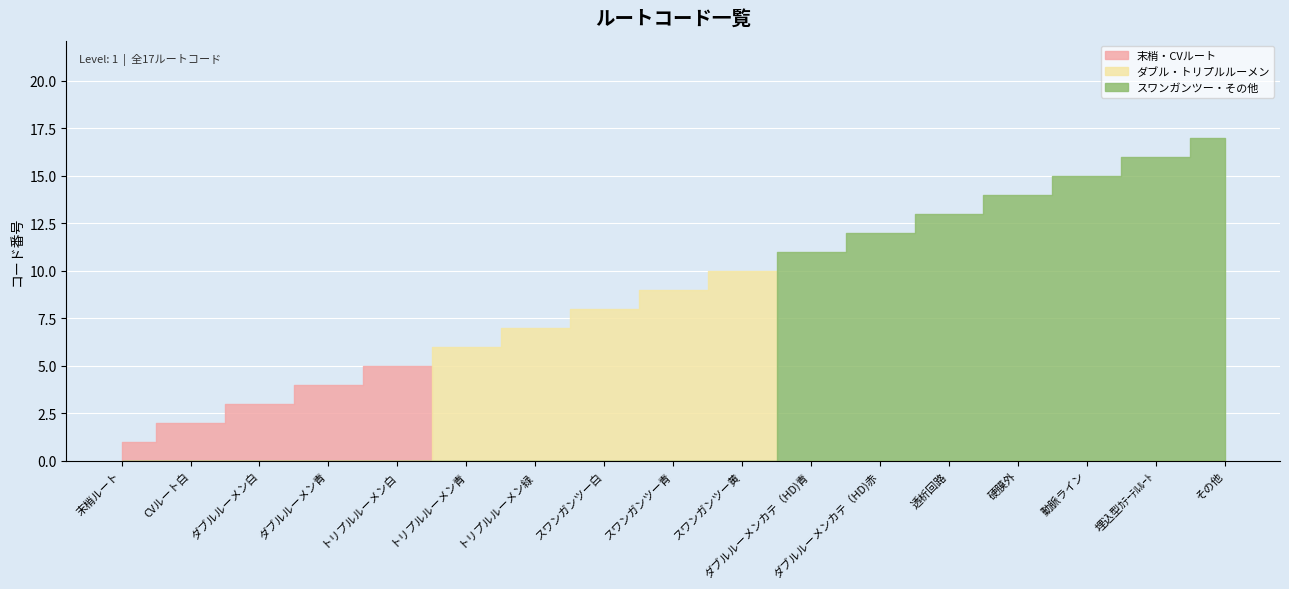

Reading left to right, extract all data points from this chart.

1	2	3	4	5	6	7	8	9	10	11	12	13	14	15	16	17